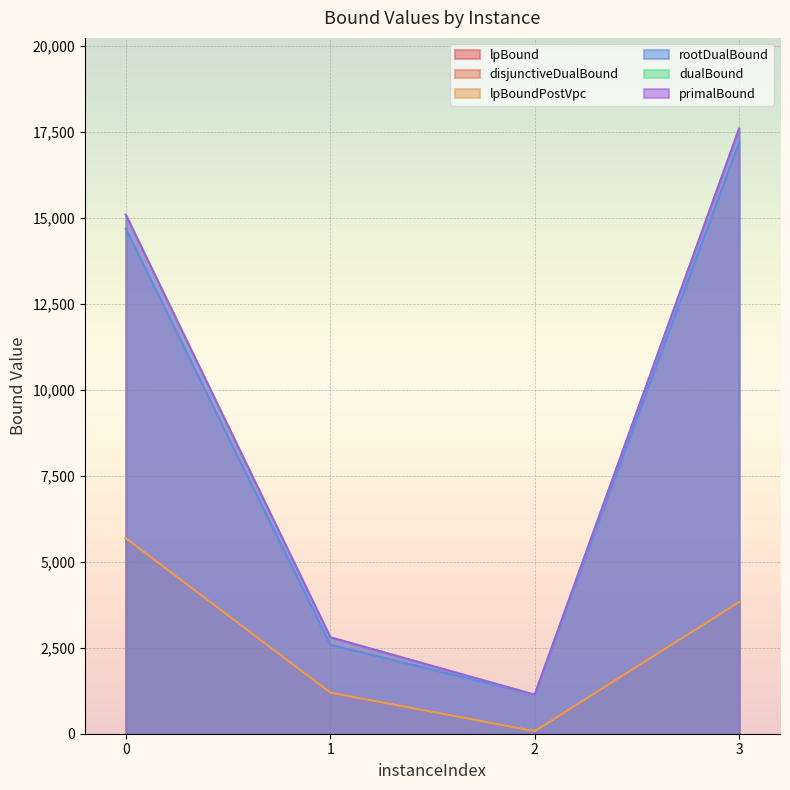

What is the difference between the disjunctiveDualBound values at 2 and 3?

3752.1